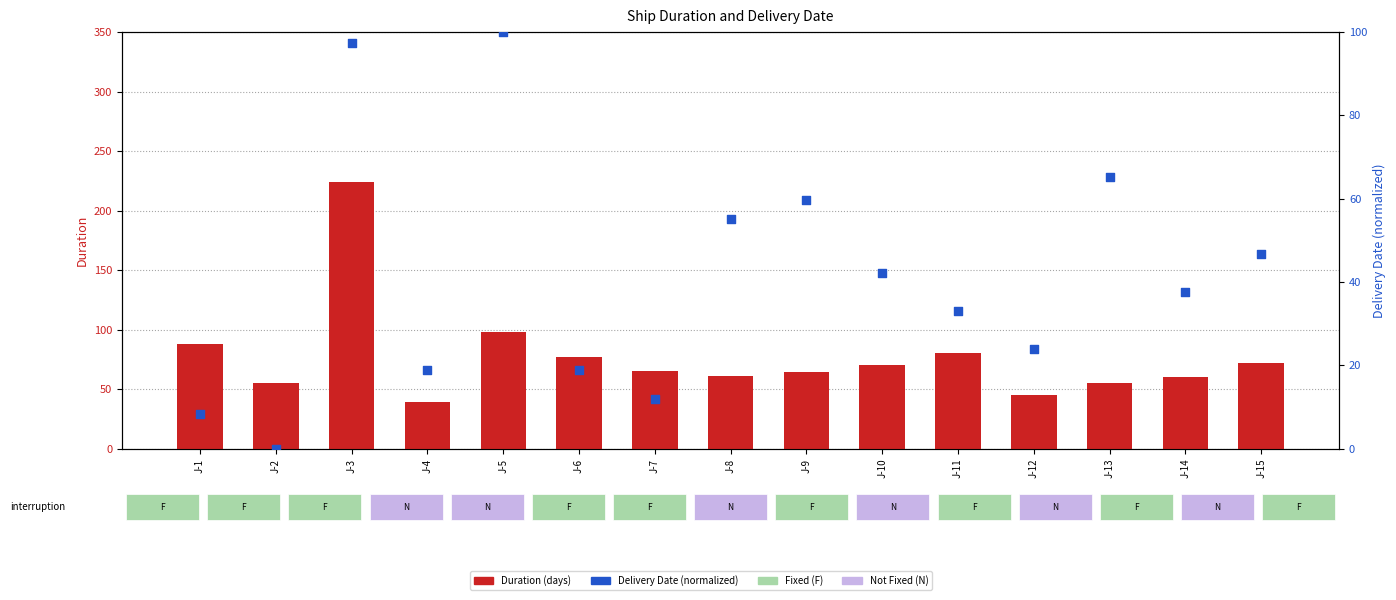

Is the value of Duration (days) at J-11 greater than the value of Delivery Date (normalized) at J-6?

Yes